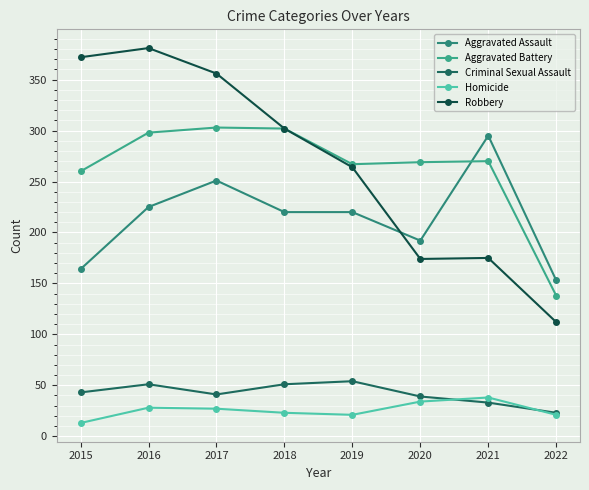

How many interior local peaks does the Homicide series have?

2